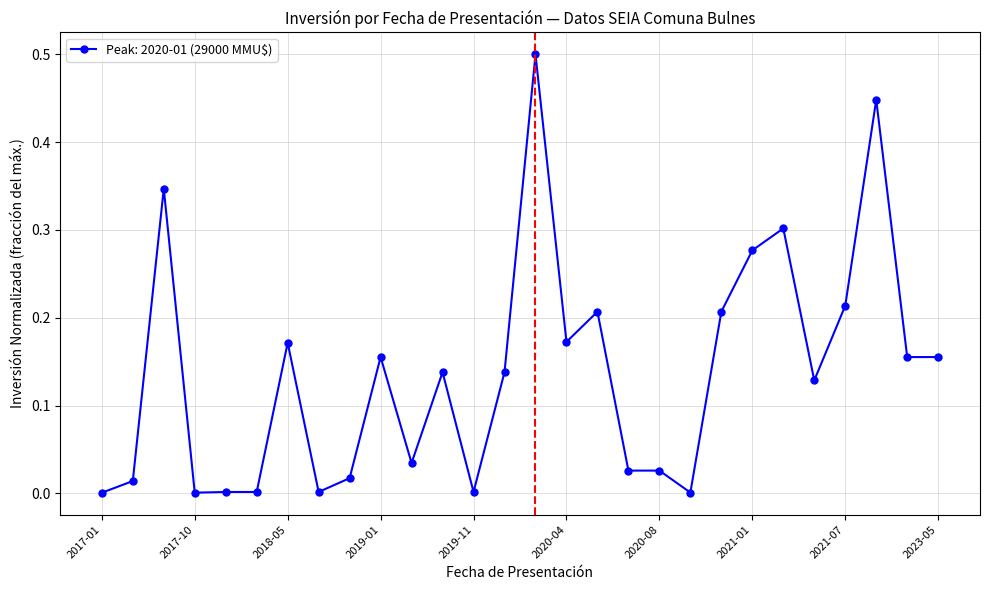

What is the greatest value displayed?

0.5